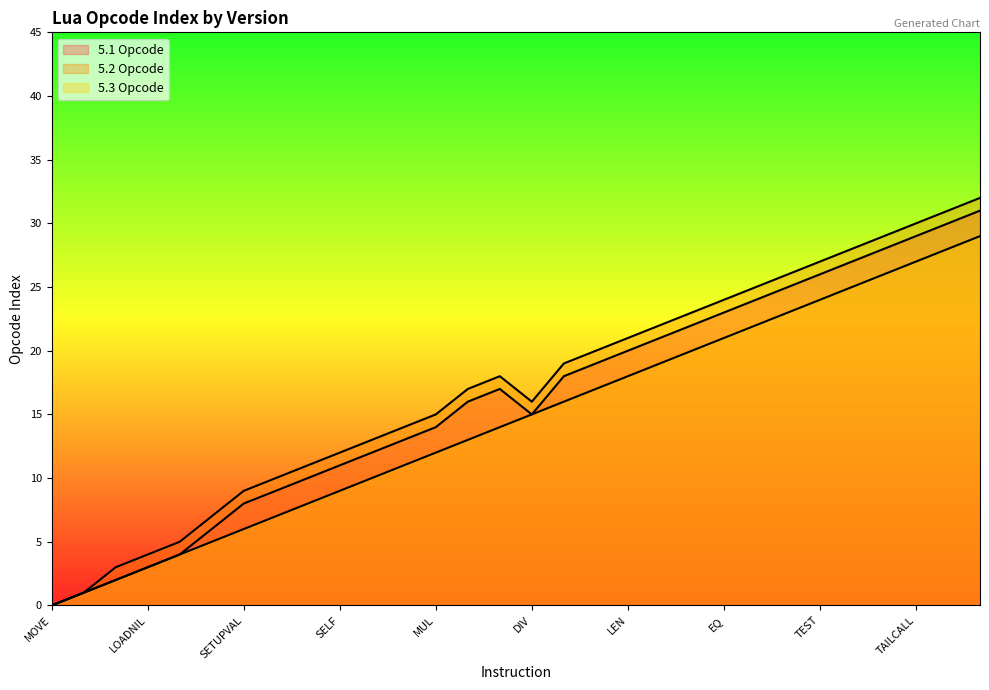

In 5.2 Opcode, how many points are lower than both neighbors (excluding endpoints)?

1